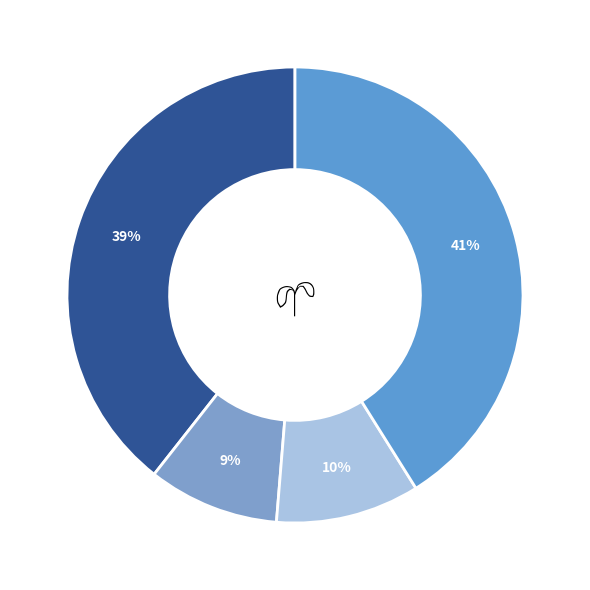

To the nearest percent, what is the average slice percentage?

20%